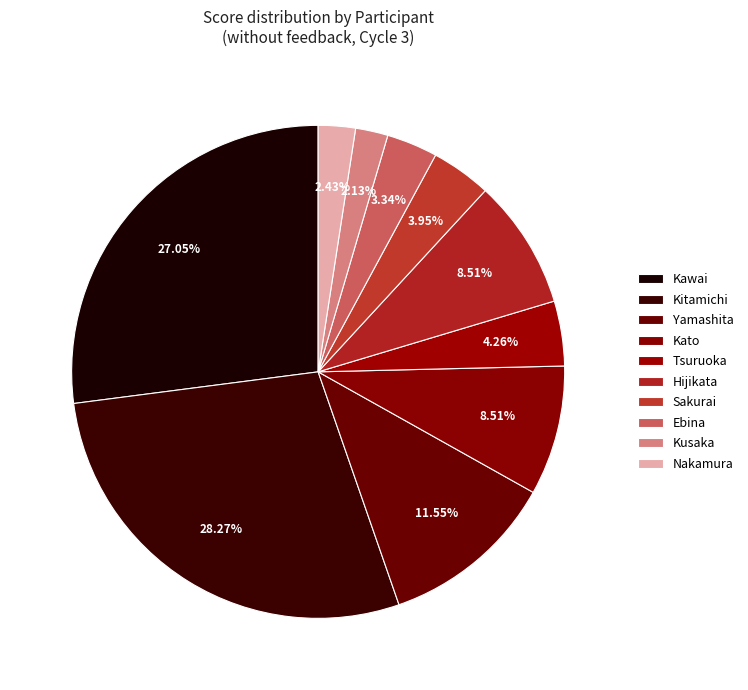

How many segments does this pie chart have?

10